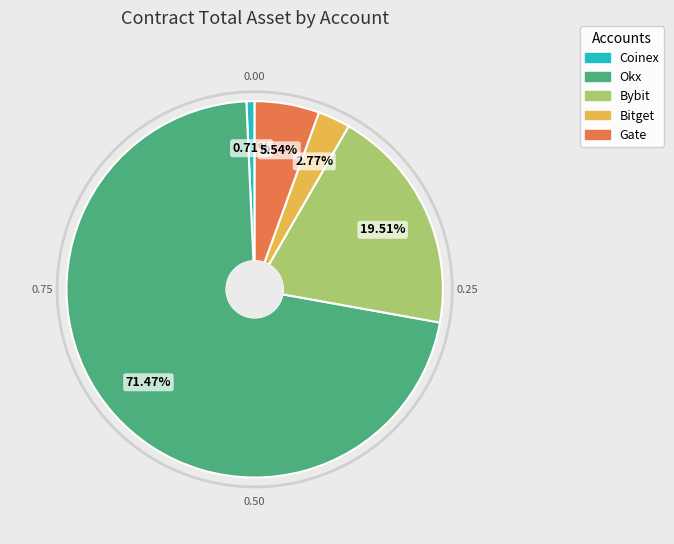

To the nearest percent, what is the difference between the Coinex and Gate slice percentages?

5%